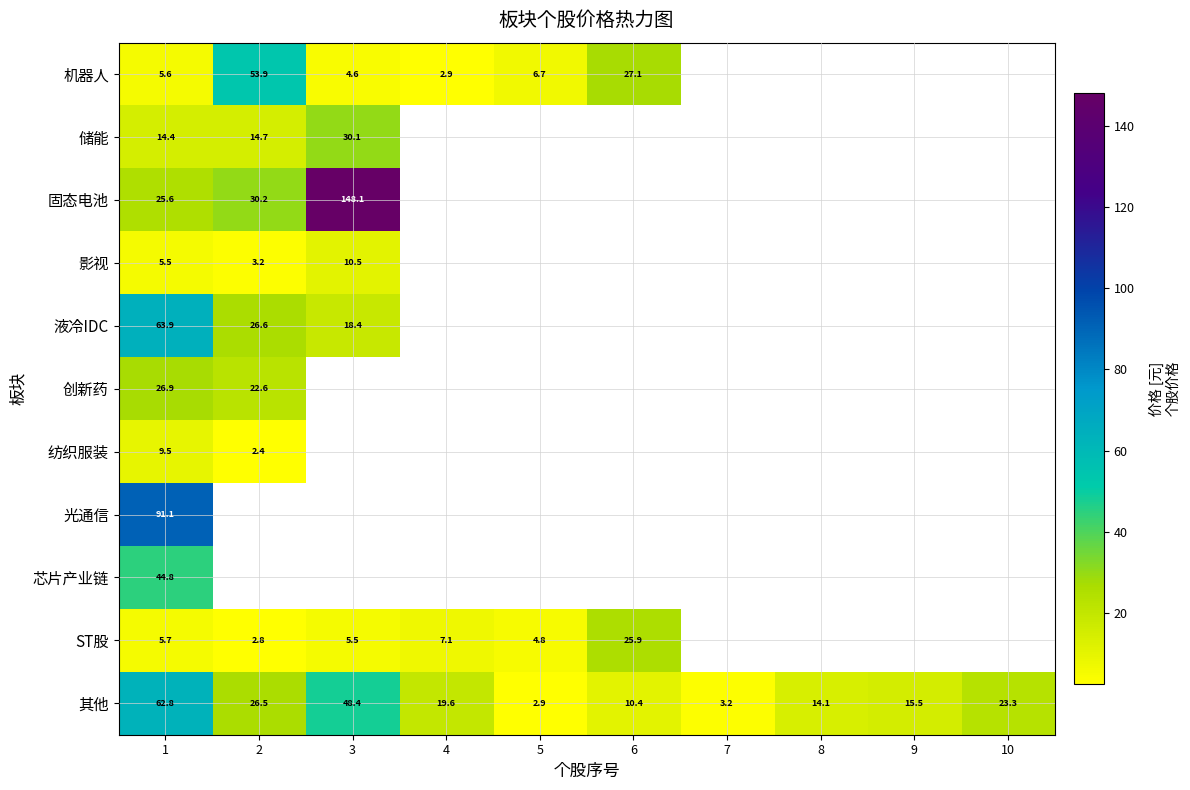

What is the minimum value for 其他?

2.9